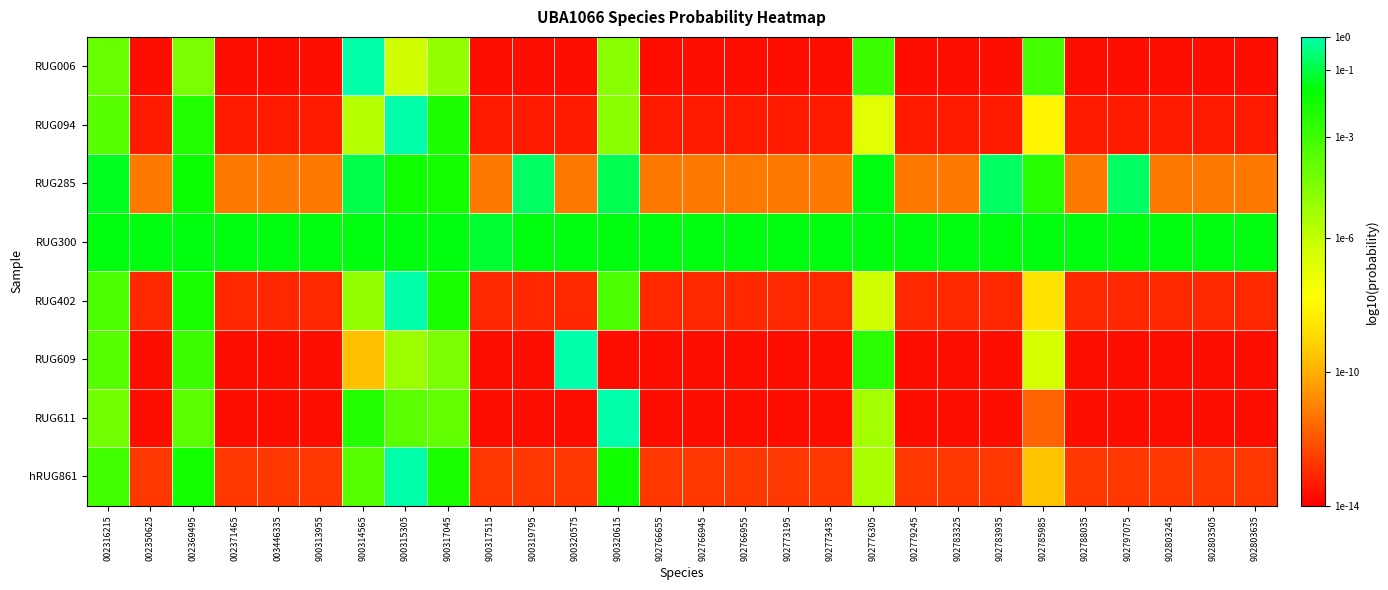

Which series has the largest range (max minus min)?

RUG006